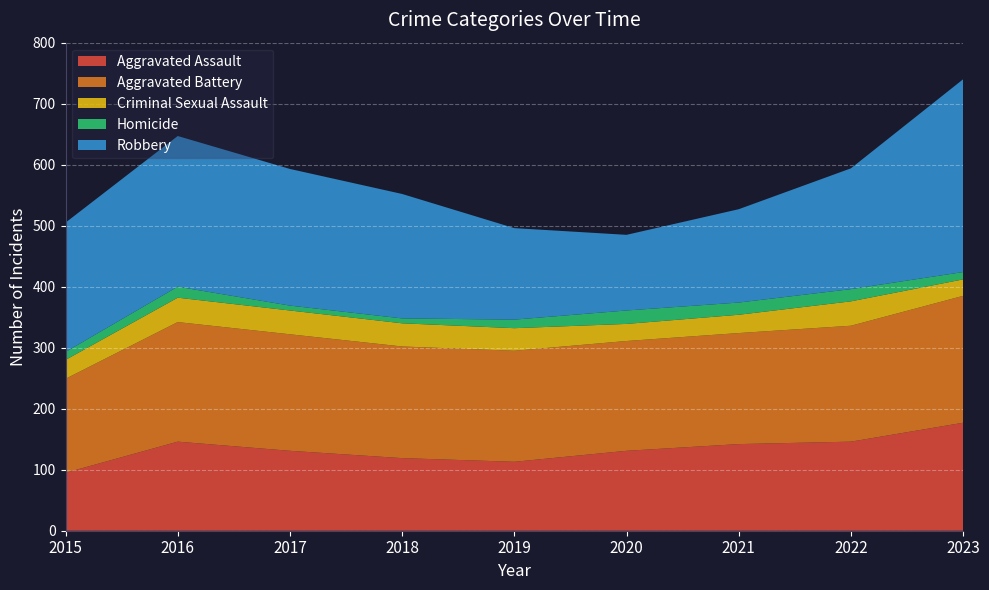

Reading right to left, list all the values displayed in this chart.

Aggravated Assault: 2023=177	2022=146	2021=142	2020=131	2019=113	2018=119	2017=131	2016=146	2015=95
Aggravated Battery: 2023=208	2022=190	2021=182	2020=180	2019=182	2018=183	2017=191	2016=196	2015=154
Criminal Sexual Assault: 2023=27	2022=40	2021=30	2020=28	2019=37	2018=38	2017=39	2016=40	2015=31
Homicide: 2023=12	2022=20	2021=20	2020=22	2019=14	2018=8	2017=8	2016=18	2015=13
Robbery: 2023=316	2022=198	2021=153	2020=124	2019=150	2018=204	2017=224	2016=247	2015=212